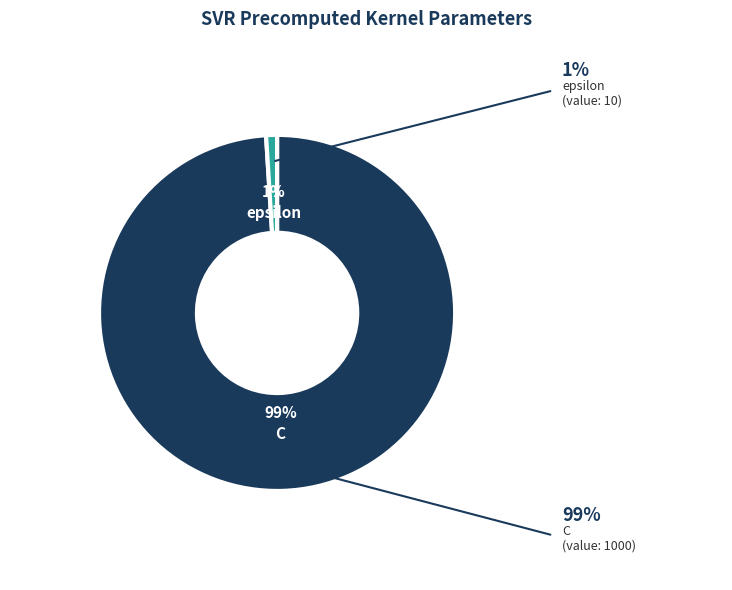

Count the number of slices in the pie.

2